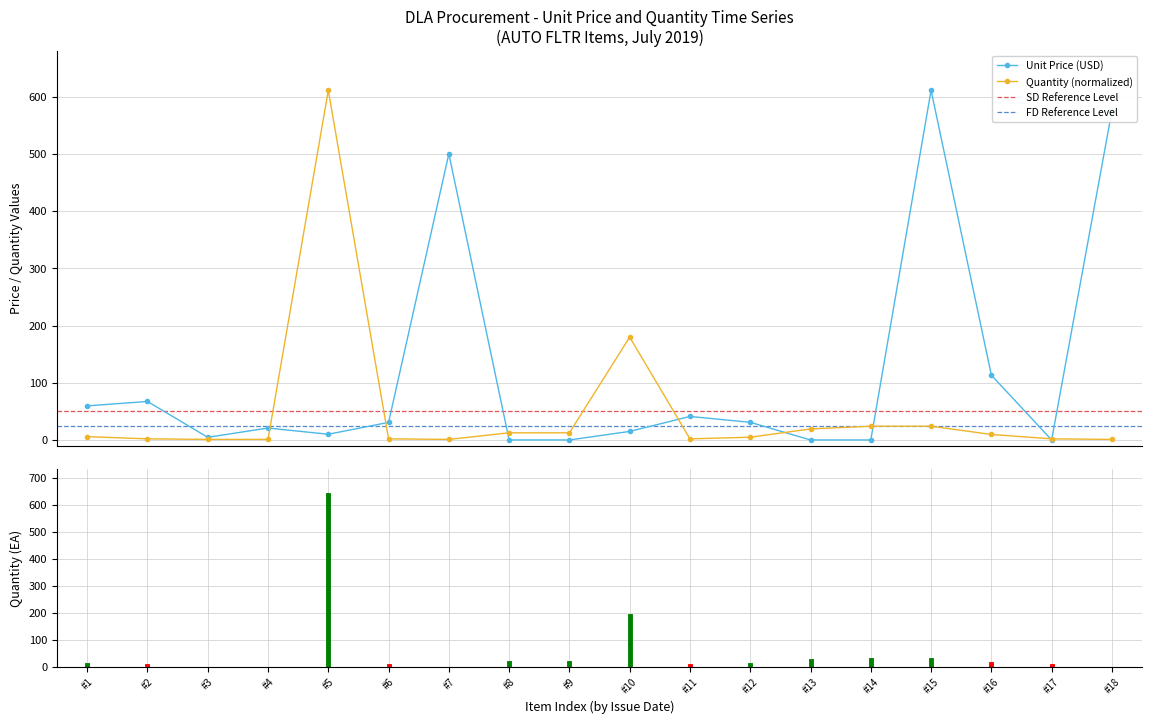

Is this an area chart (filled region under the line)?

No